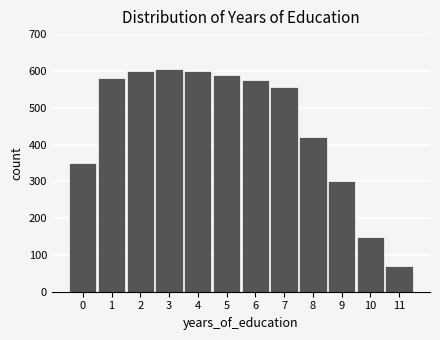

Reading left to right, transcribe all the data shown in this chart.

0=350	1=580	2=600	3=605	4=600	5=590	6=575	7=555	8=420	9=300	10=150	11=70